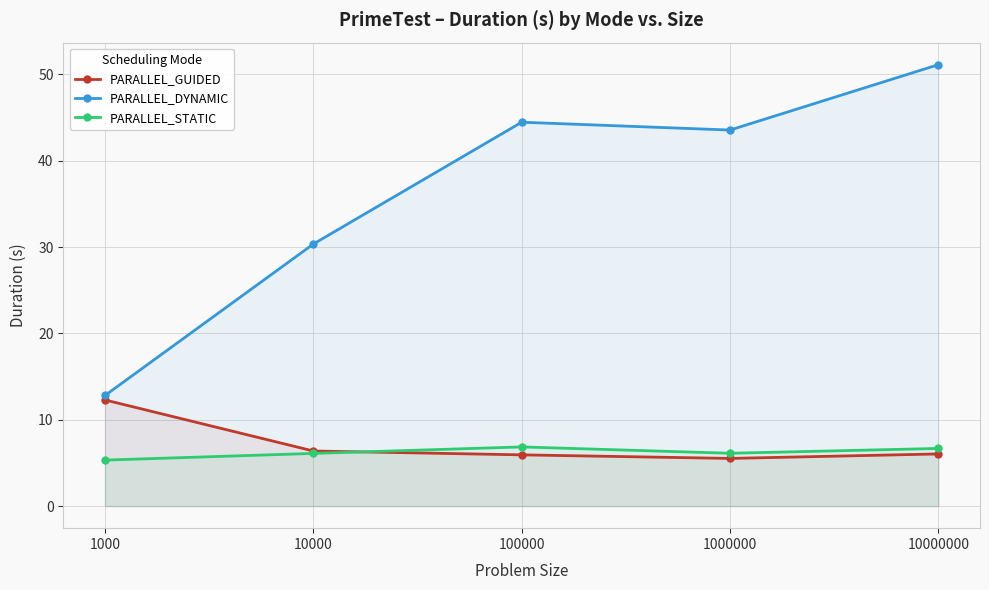

Where does the PARALLEL_GUIDED series first go above 6?

1000